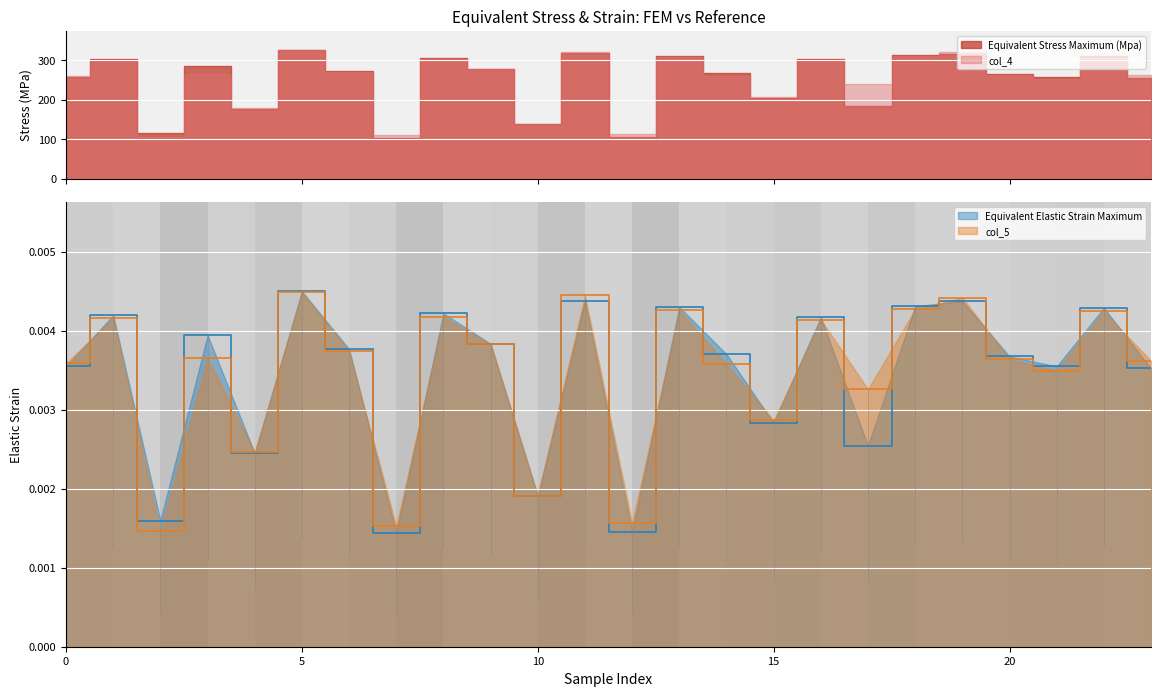

Does the chart display data point markers on the line(s)?

No